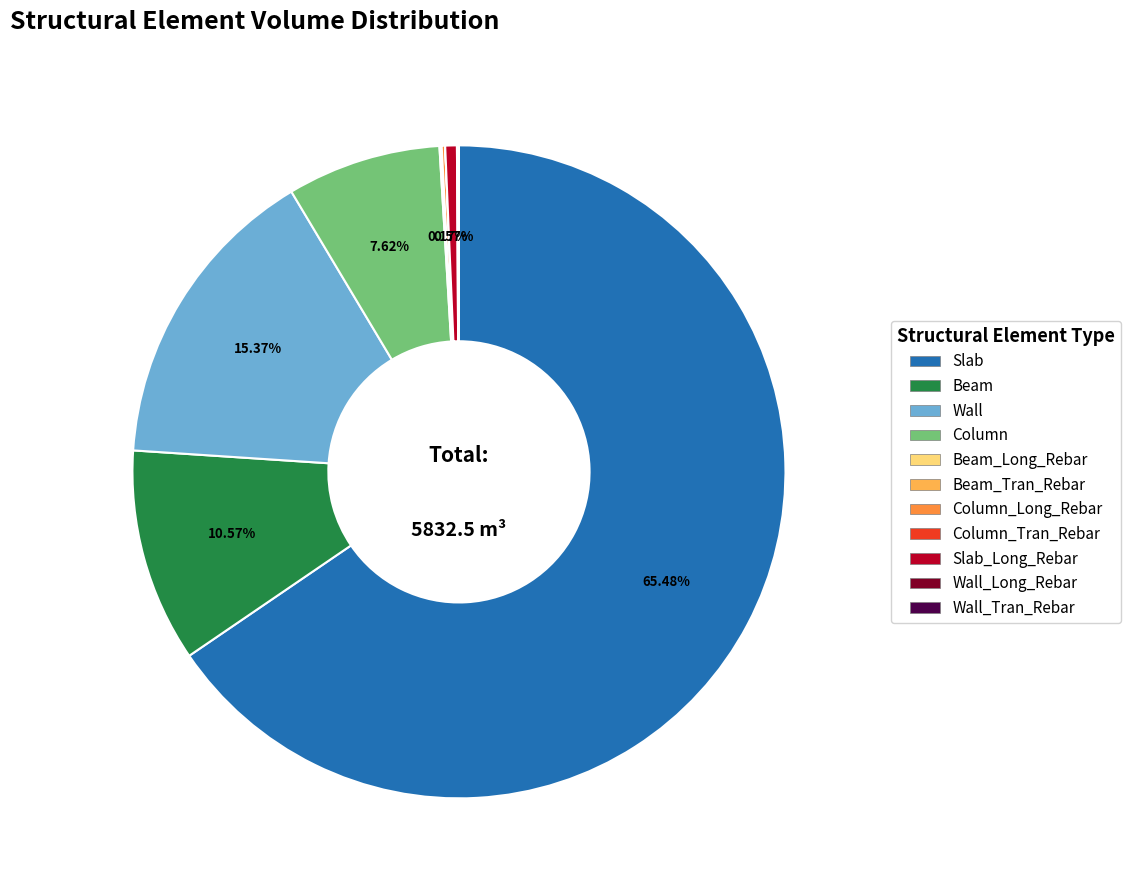

To the nearest percent, what is the average slice percentage?

9%